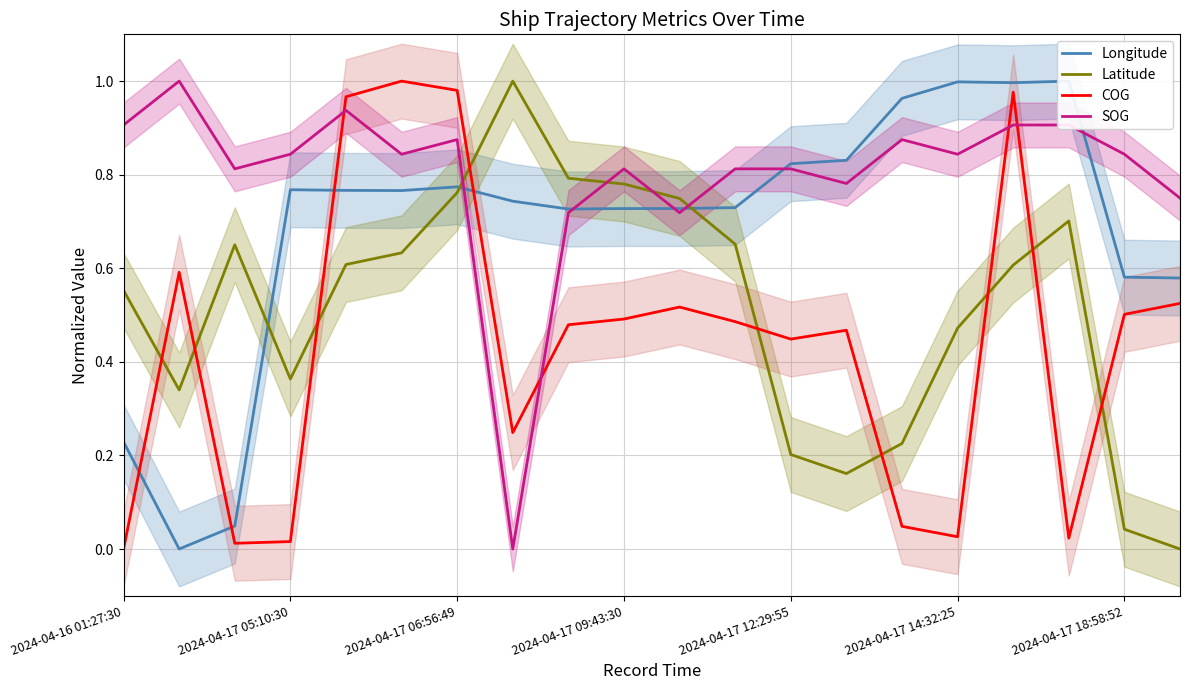

Which series has the widest spread of values?

Longitude